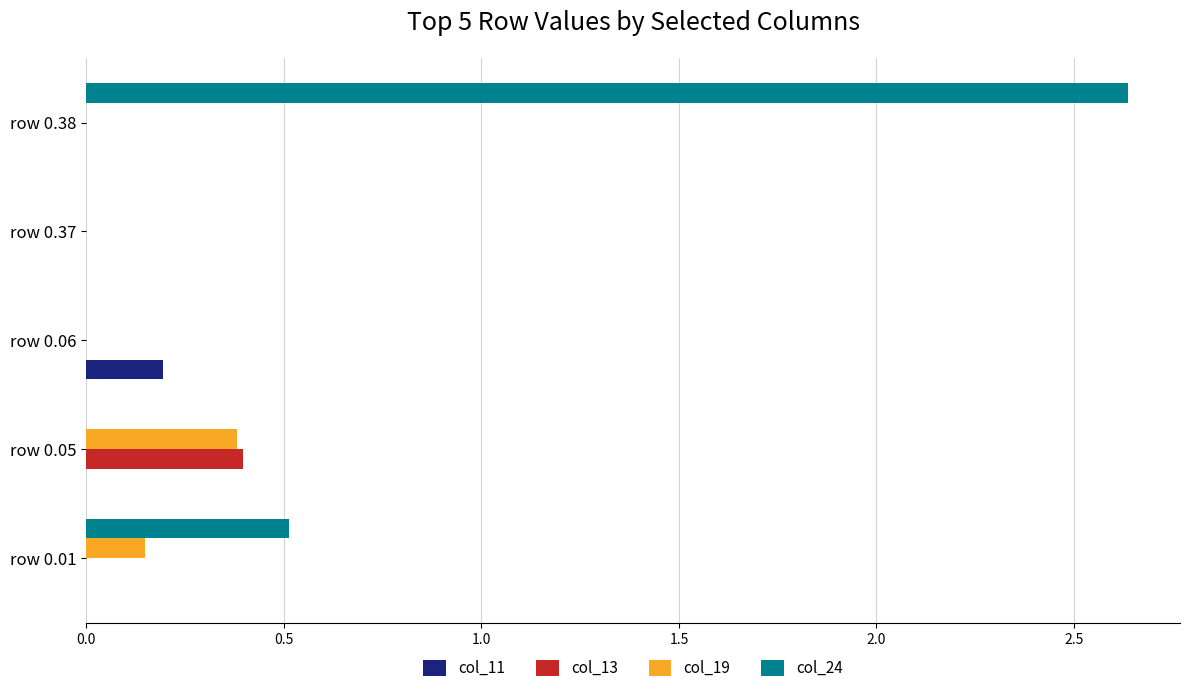

What is the total value across all series at row 0.01?

0.7